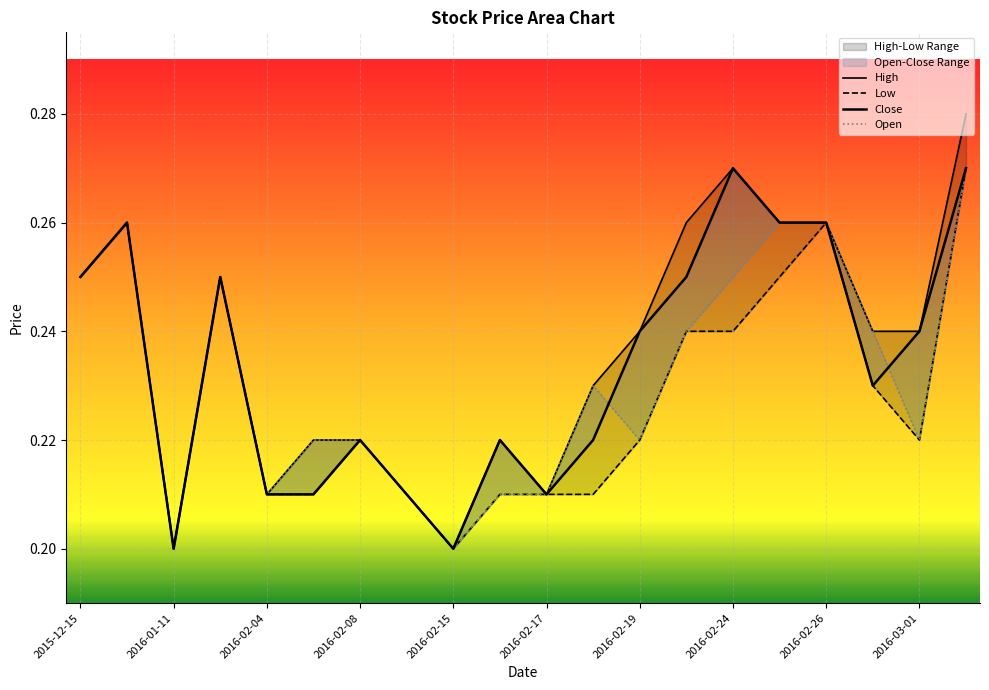

At which category does the chart reach its minimum across all series?

2016-01-11